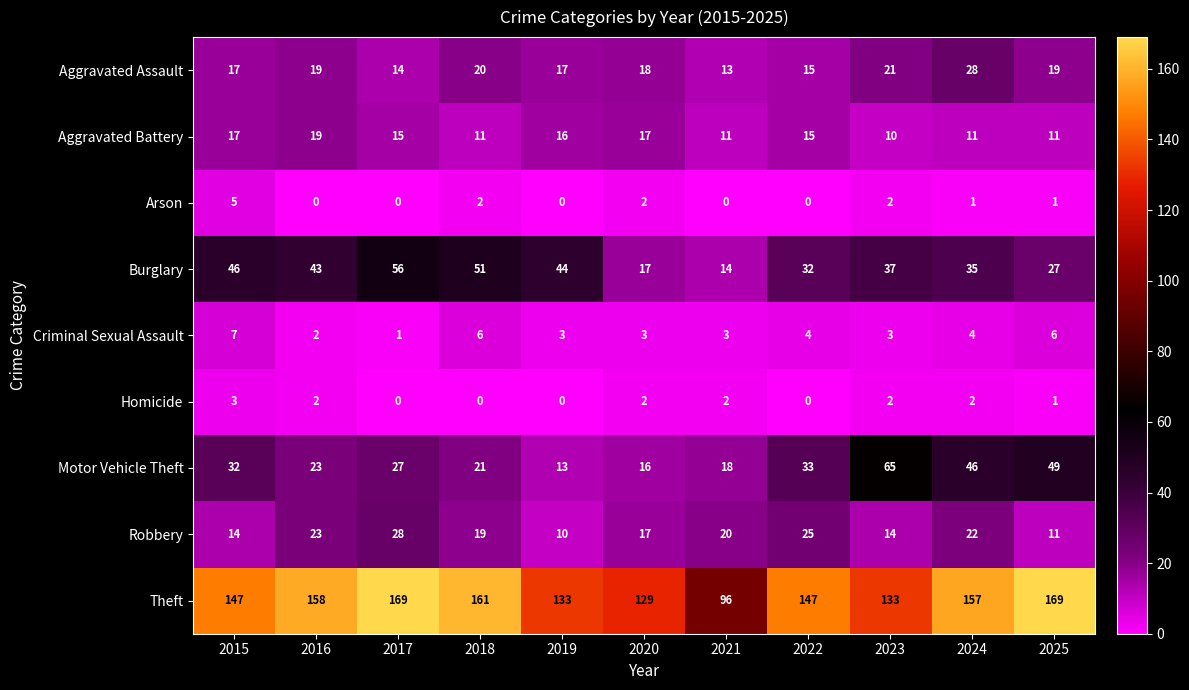

What is the sum of all Burglary values?

402